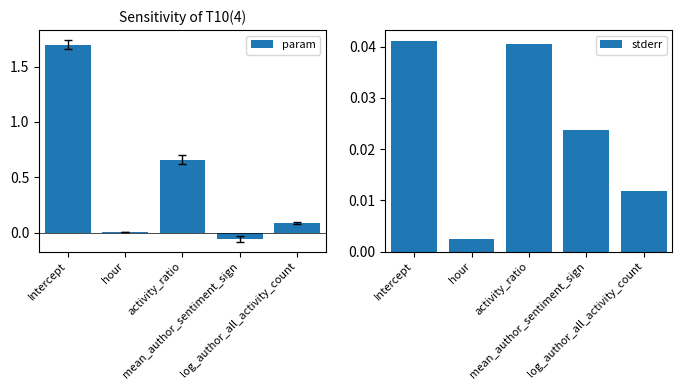

List the labels in order of stderr value, smallest first.

hour, log_author_all_activity_count, mean_author_sentiment_sign, activity_ratio, Intercept